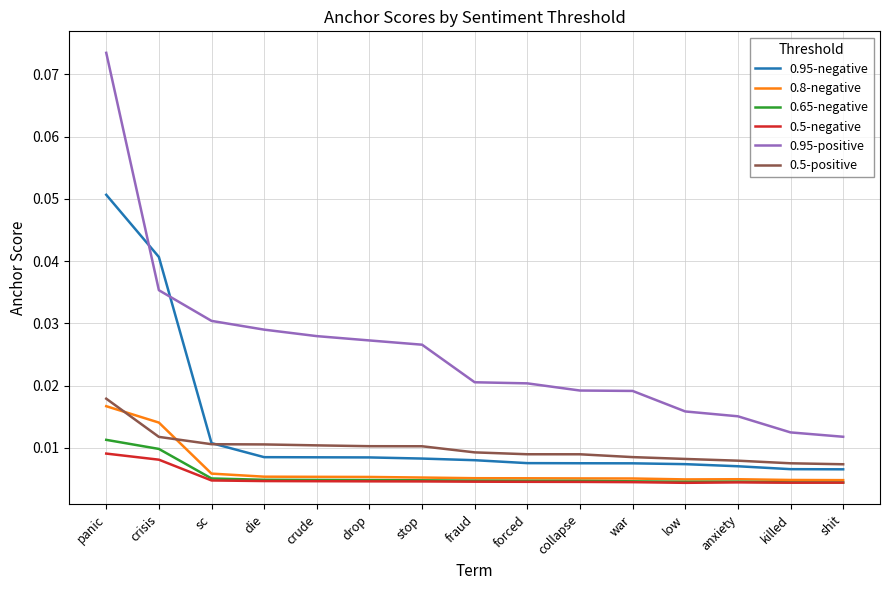

Which series has the largest total across all categories?

0.95-positive